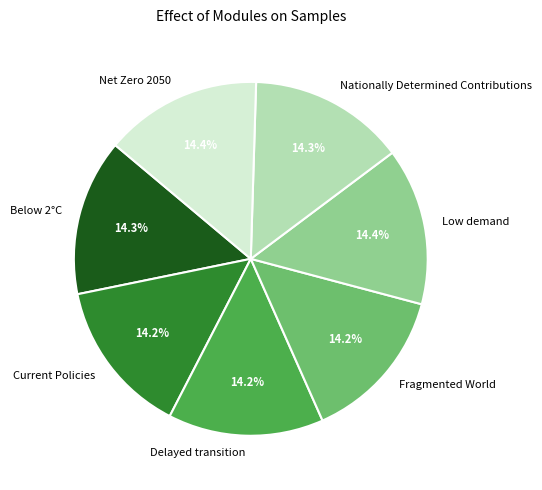

What percentage is the Below 2°C slice, to the nearest percent?

14%